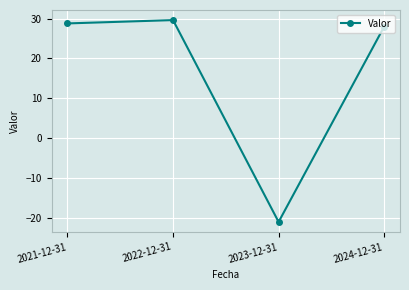

What is the change in value from 2022-12-31 to 2023-12-31?

-50.7